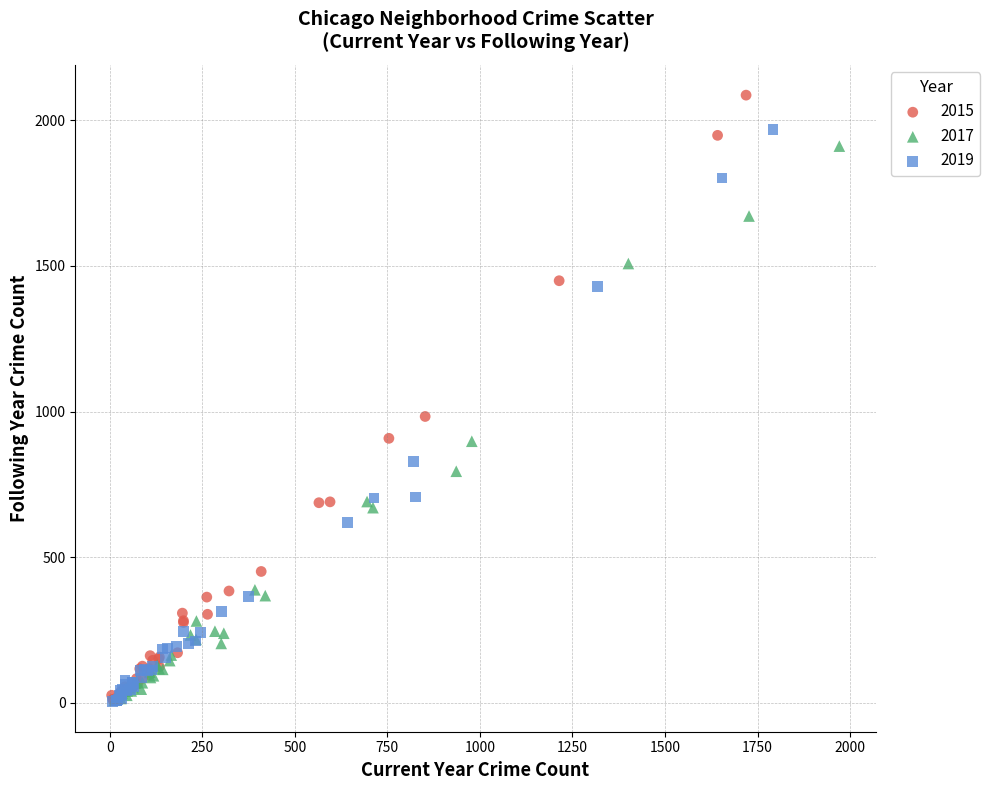

Which series has the largest Y range (max minus min)?

2015